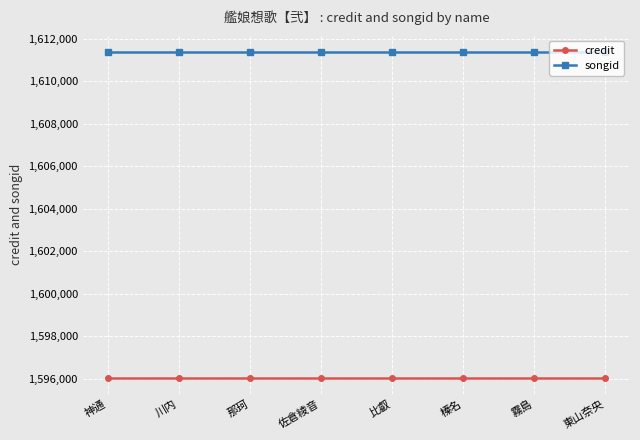

What is the approximate value of songid at 東山奈央?

1611376